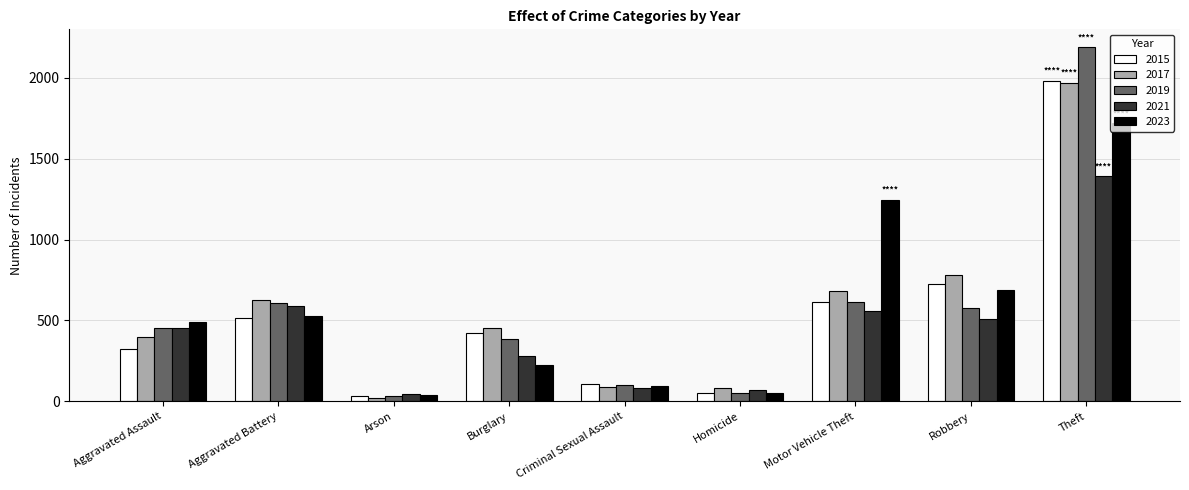

Is it true that 2023 equals 247 at Robbery?

False